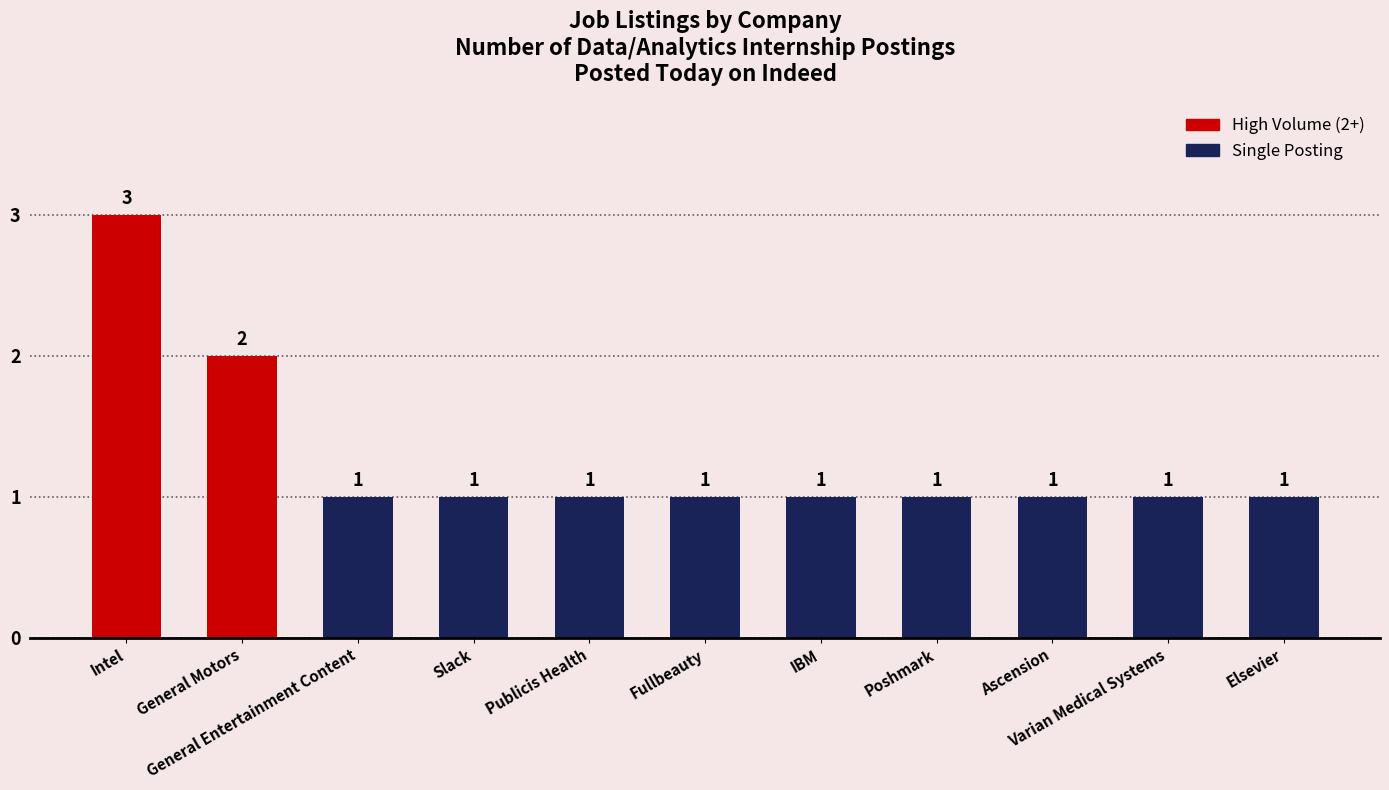

Between General Motors and Fullbeauty, which is larger?

General Motors